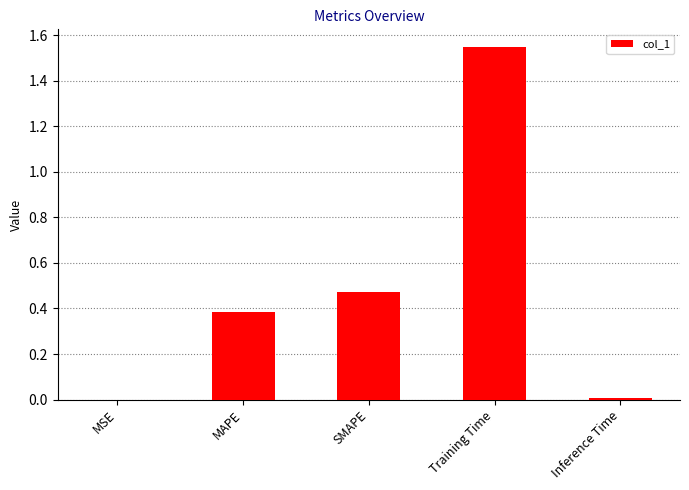

Which has a higher value, SMAPE or MAPE?

SMAPE